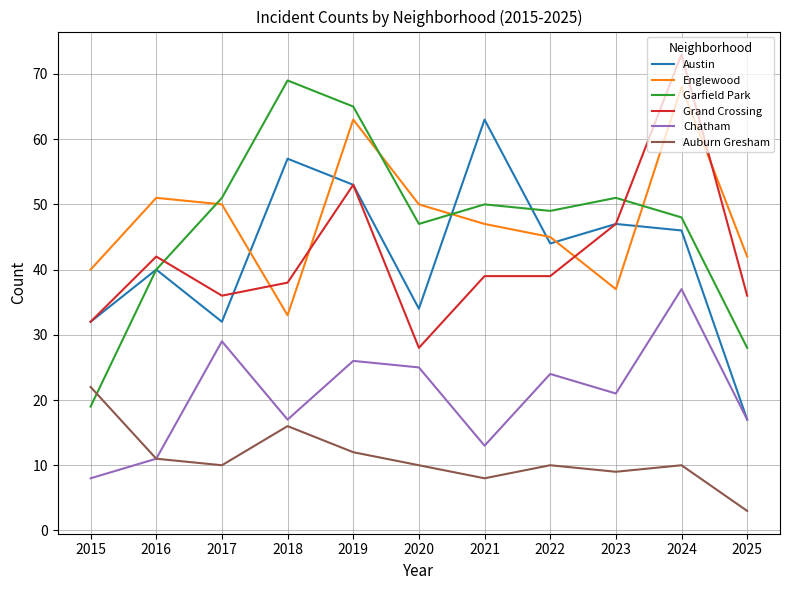

How many values in the Garfield Park series are below 49?

5